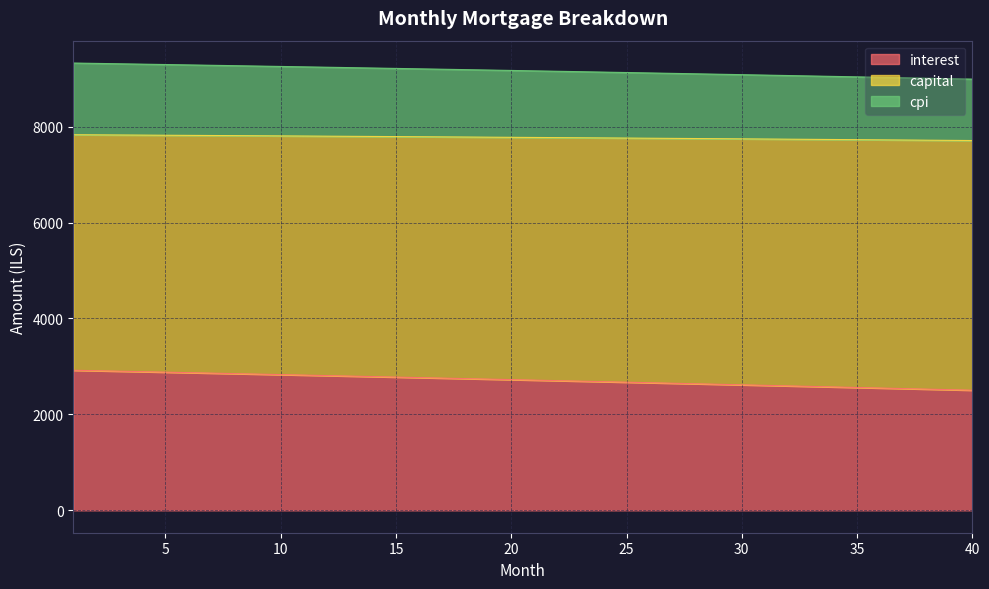

What is the value of the interest point at the 30th from the left?

2617.1